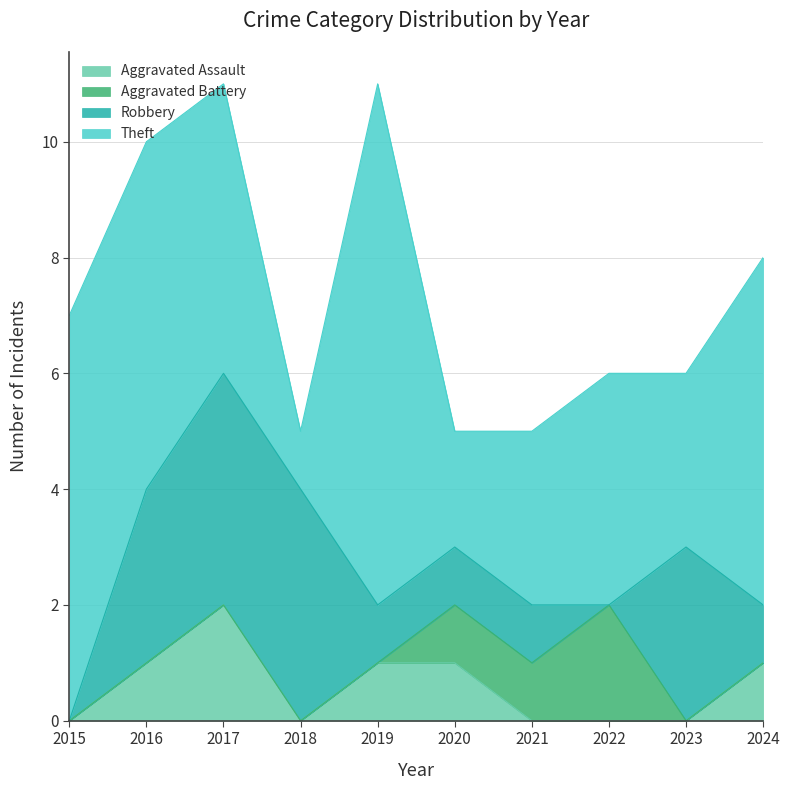

Reading left to right, what are all the values shown in this chart?

Aggravated Assault: 2015=0	2016=1	2017=2	2018=0	2019=1	2020=1	2021=0	2022=0	2023=0	2024=1
Aggravated Battery: 2015=0	2016=0	2017=0	2018=0	2019=0	2020=1	2021=1	2022=2	2023=0	2024=0
Robbery: 2015=0	2016=3	2017=4	2018=4	2019=1	2020=1	2021=1	2022=0	2023=3	2024=1
Theft: 2015=7	2016=6	2017=5	2018=1	2019=9	2020=2	2021=3	2022=4	2023=3	2024=6